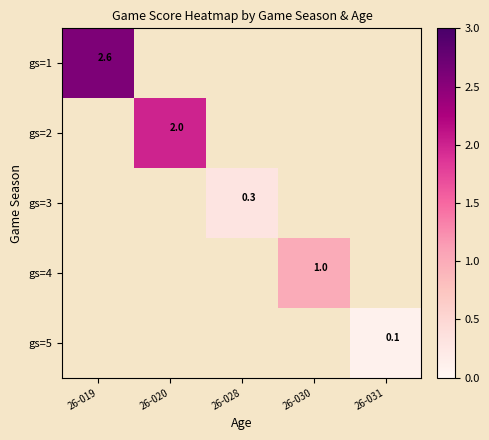

How many data points does each series have?

5